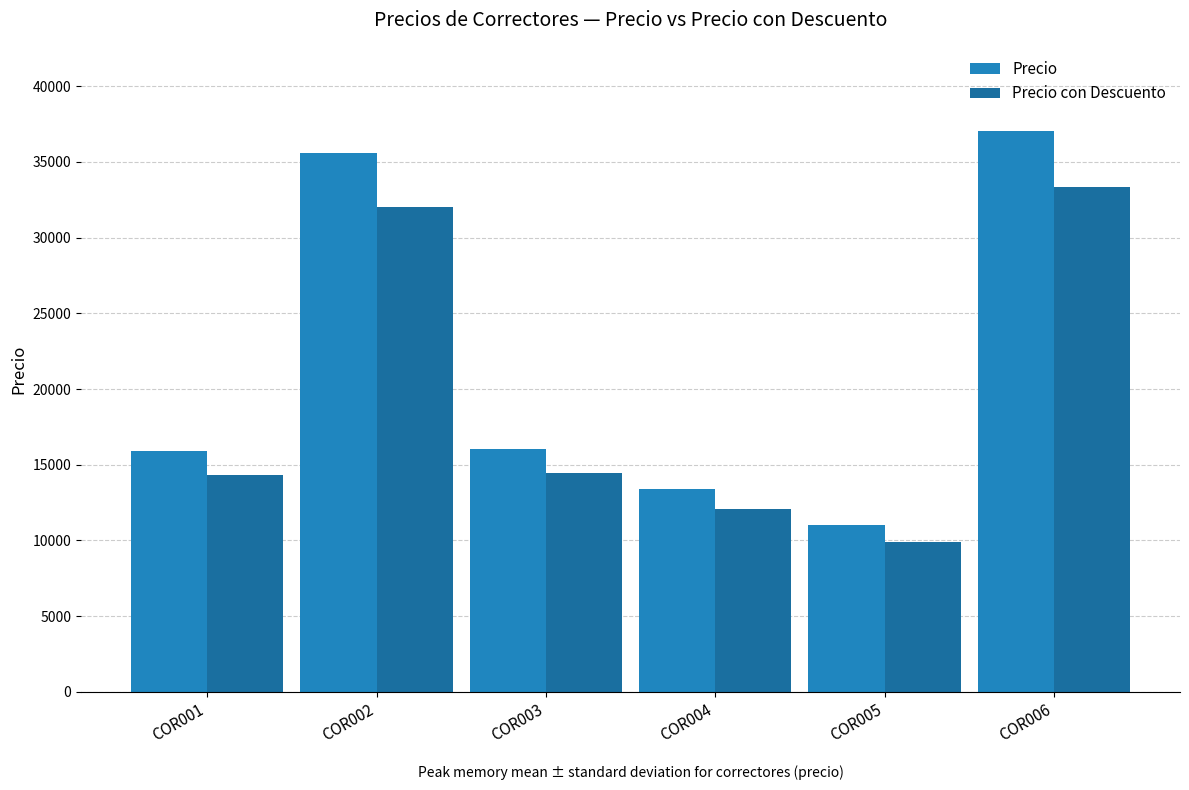

How many data points in Precio are above 16027?

3